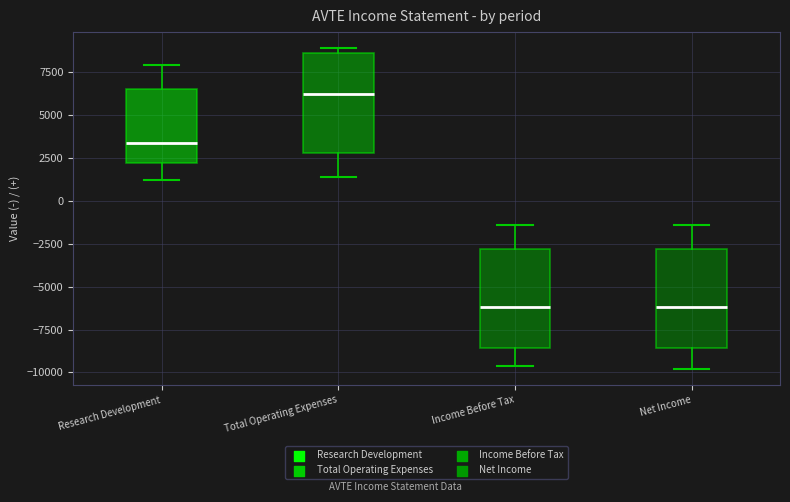

Where does the upper whisker of the box for Net Income end on the y-axis? The values are not printed on the chart, so give them approximately, as read against the axis.

-1500